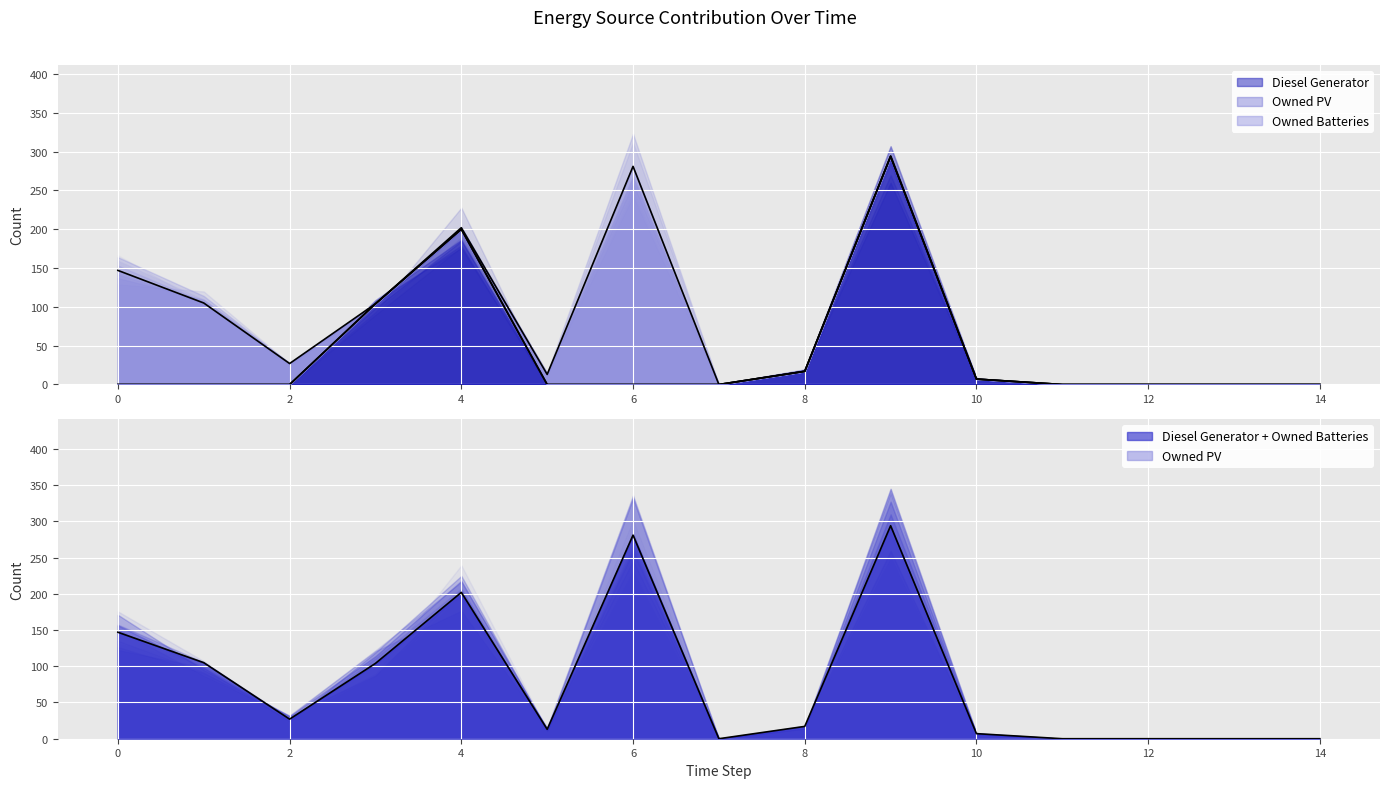

Is it true that Owned Batteries equals 0 at 3?

True